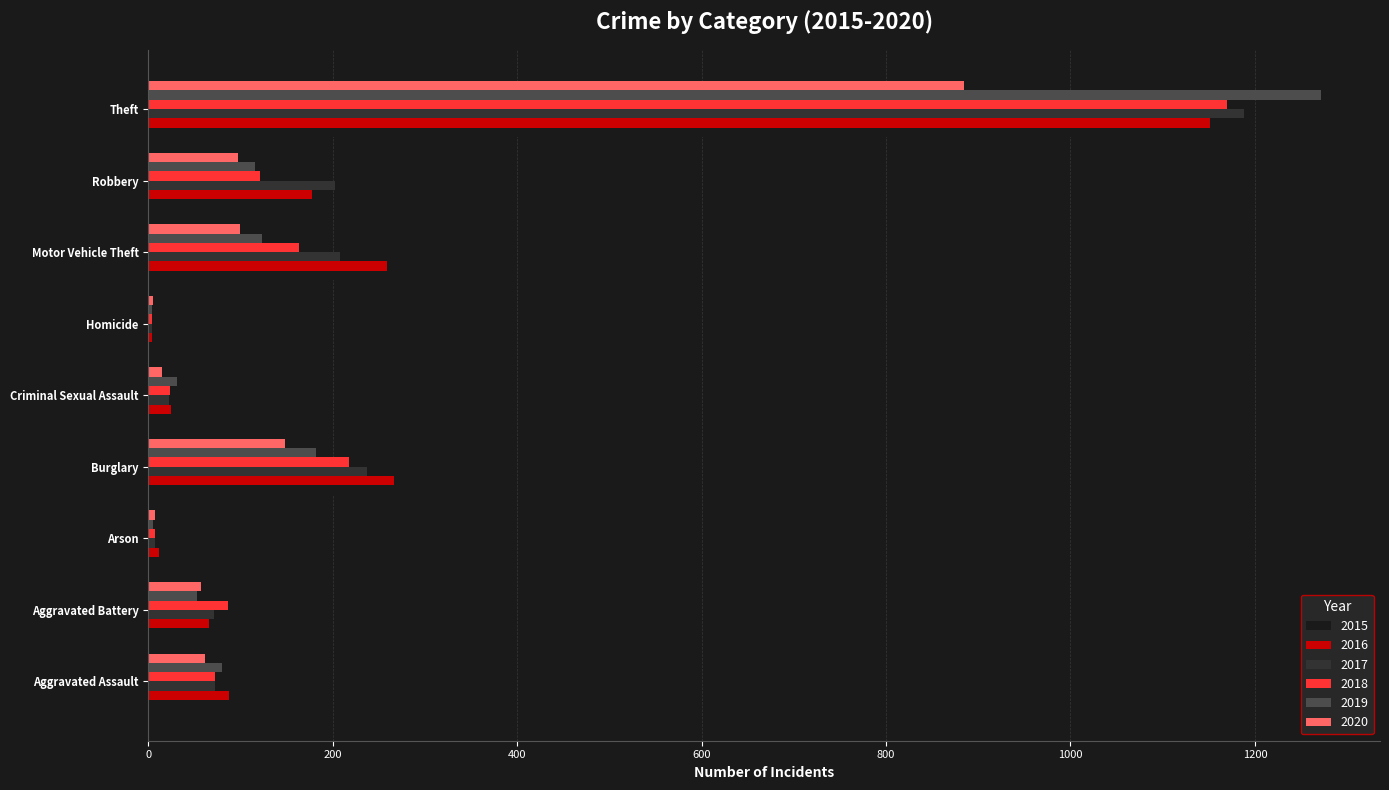

Where is 2017 nearest to the value 596?

Burglary